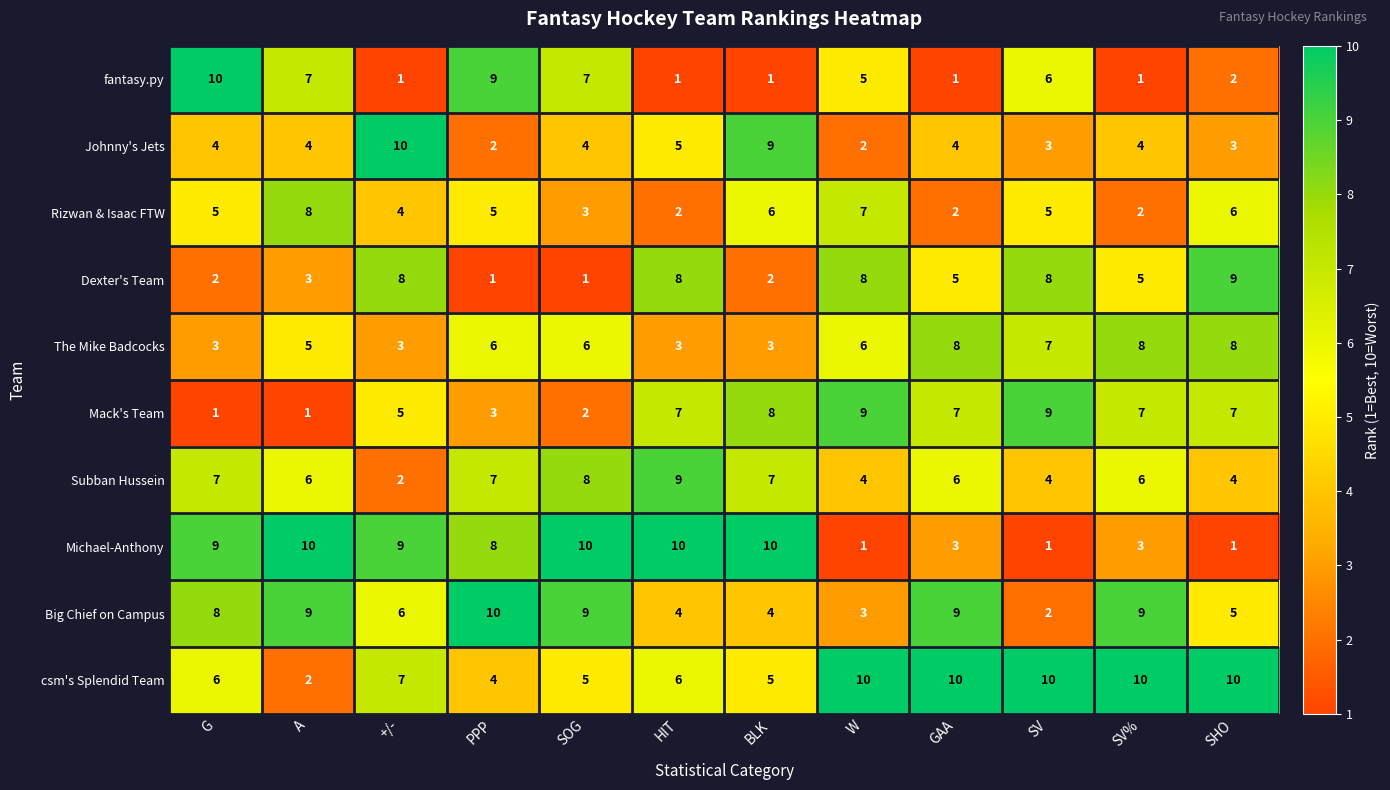

Which series has the largest total across all categories?

csm's Splendid Team